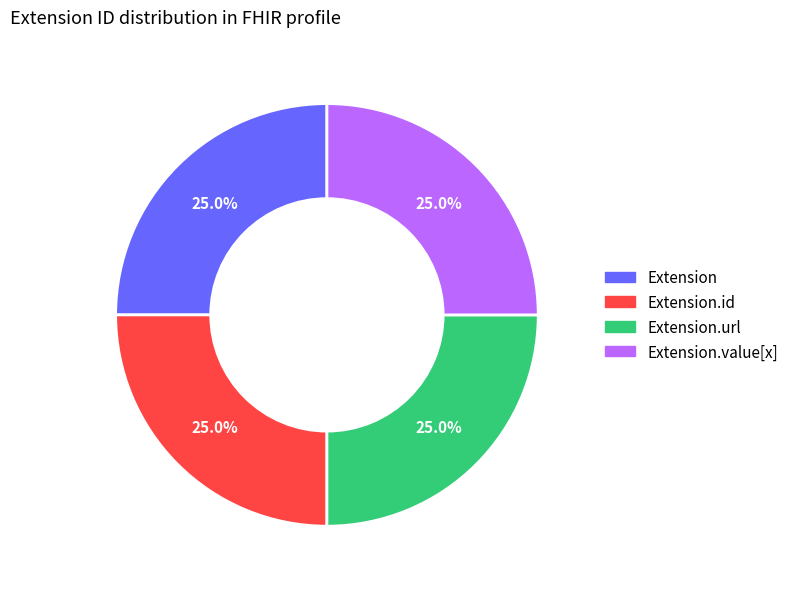

To the nearest percent, what portion does Extension.url represent?

25%